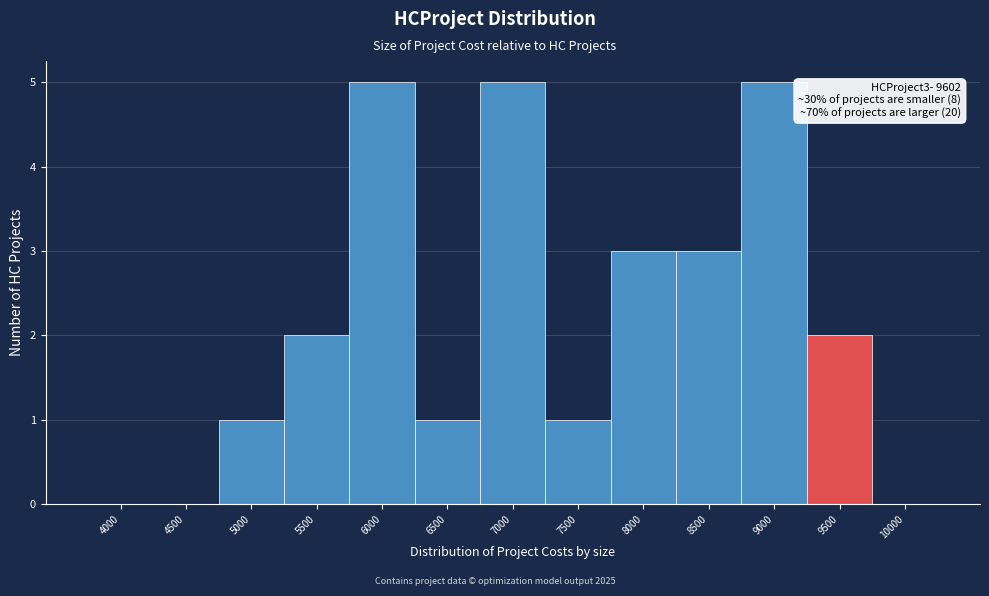

Reading right to left, transcribe all the data shown in this chart.

10000=0	9500=2	9000=5	8500=3	8000=3	7500=1	7000=5	6500=1	6000=5	5500=2	5000=1	4500=0	4000=0